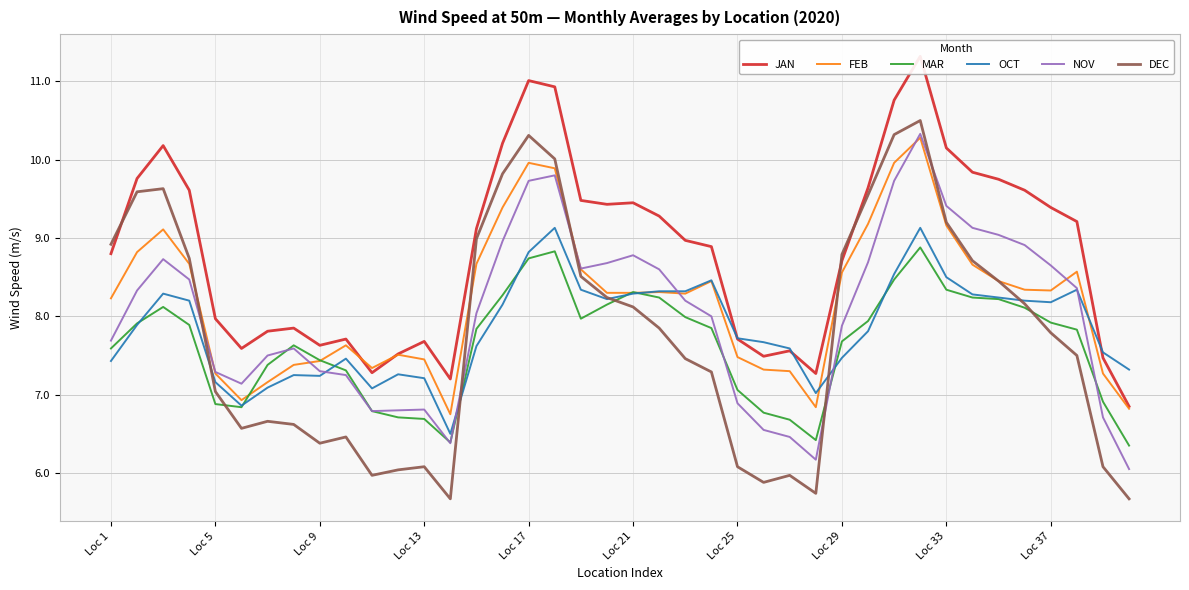

After their last crossing, which series has the higher values: MAR or NOV?

MAR